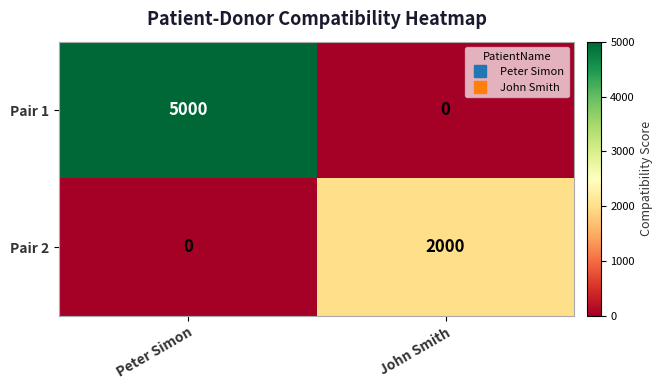

Rank the series by their maximum value, from lowest to highest.

Pair 2, Pair 1